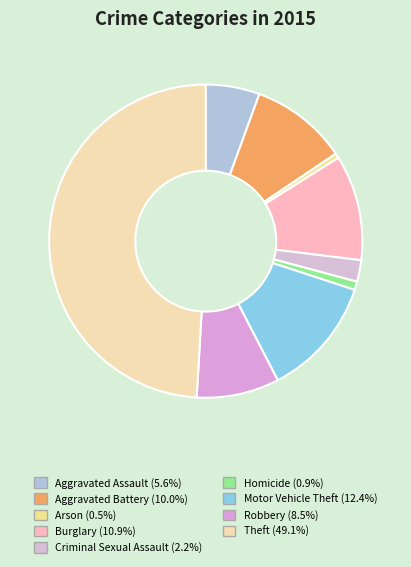

What is the ratio of the value at Burglary to the value at Aggravated Assault?

2.0